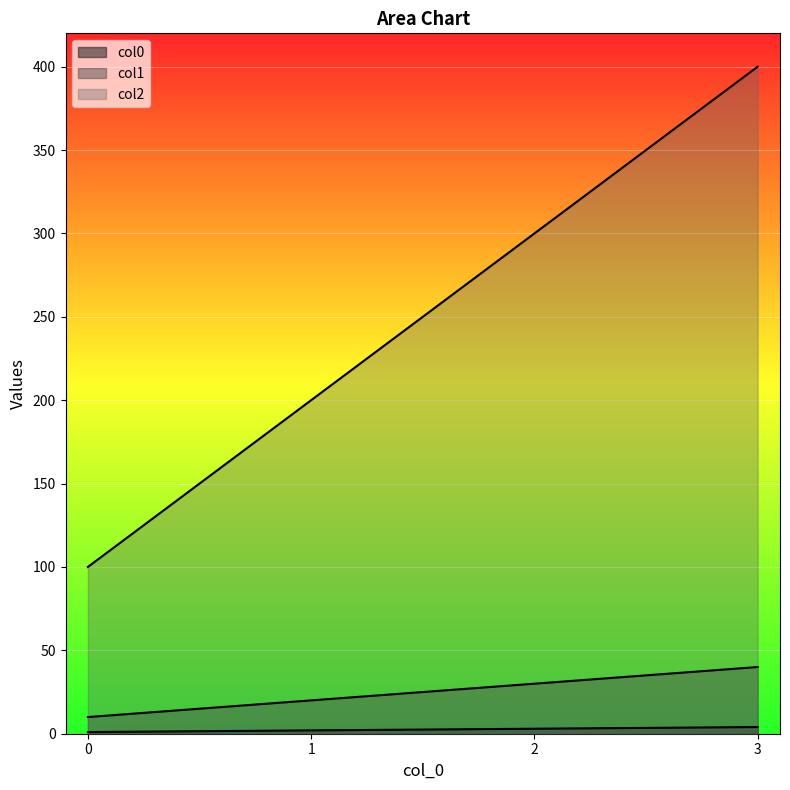

What is the difference between the second highest and minimum values in the col1 series?

20